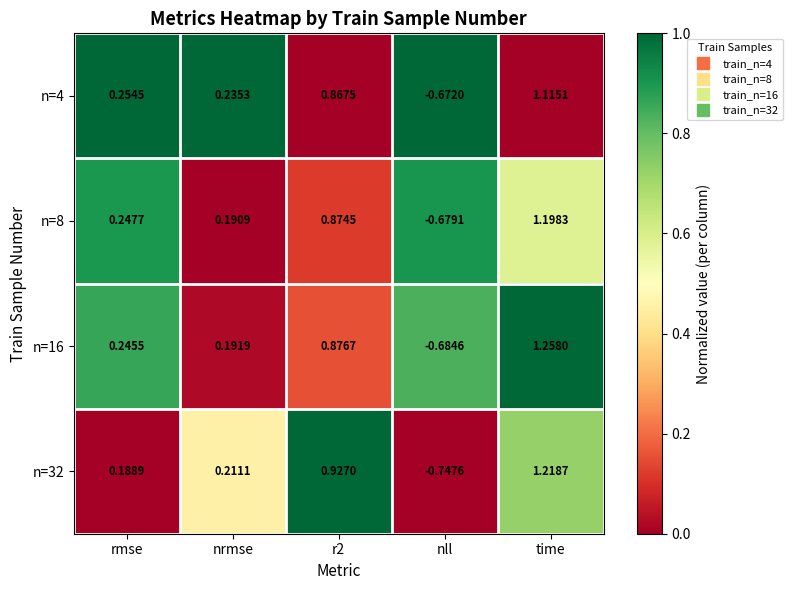

At which label does n=8 first exceed 0?

rmse